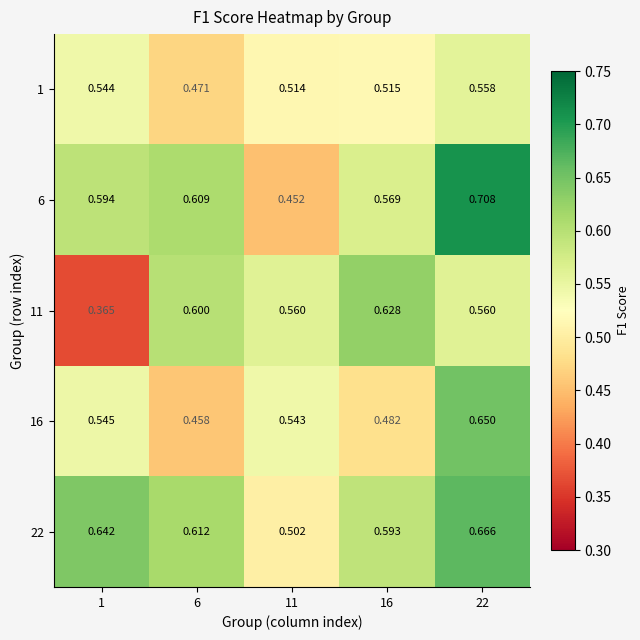

Is the value of 22 at 11 greater than the value of 1 at 11?

No